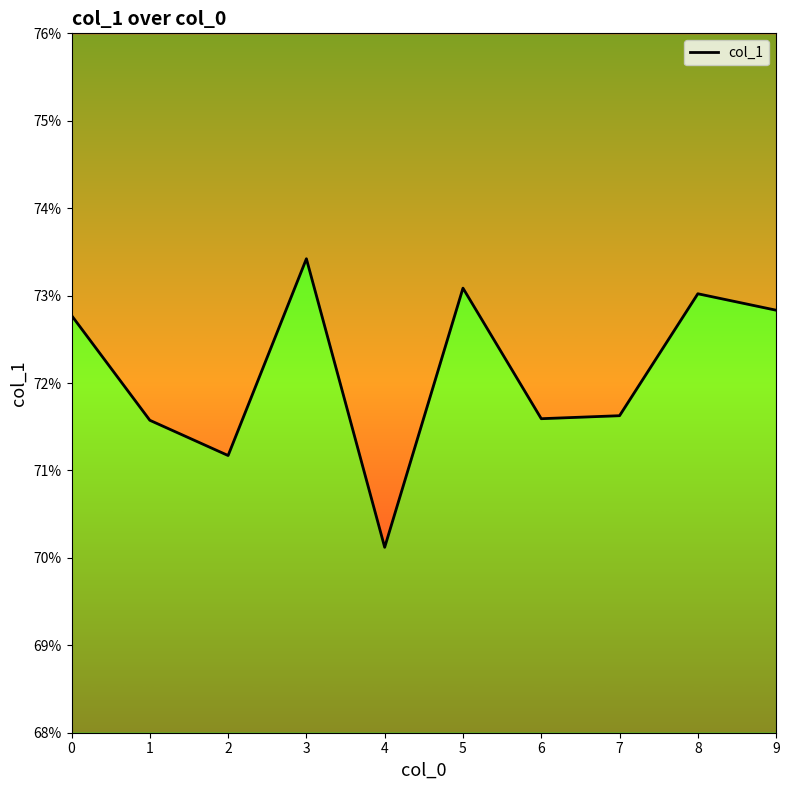

Between 2 and 3, which is larger?

3